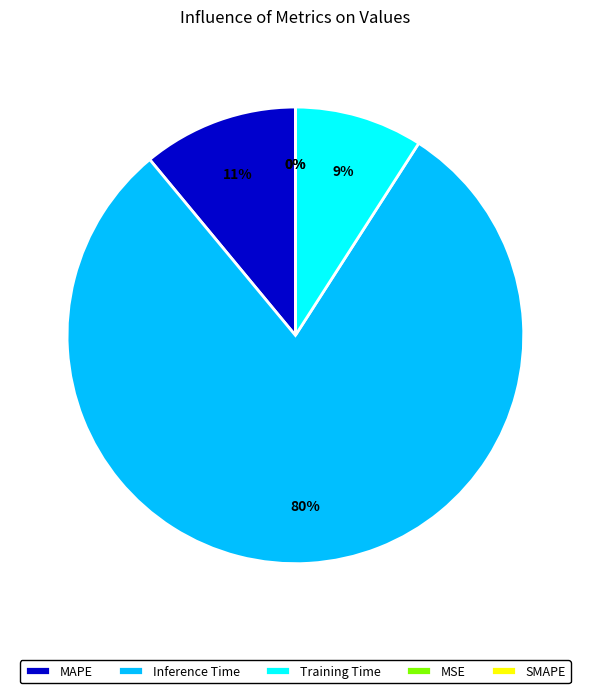

Rank the categories by value from lowest to highest.

SMAPE, MSE, Training Time, MAPE, Inference Time